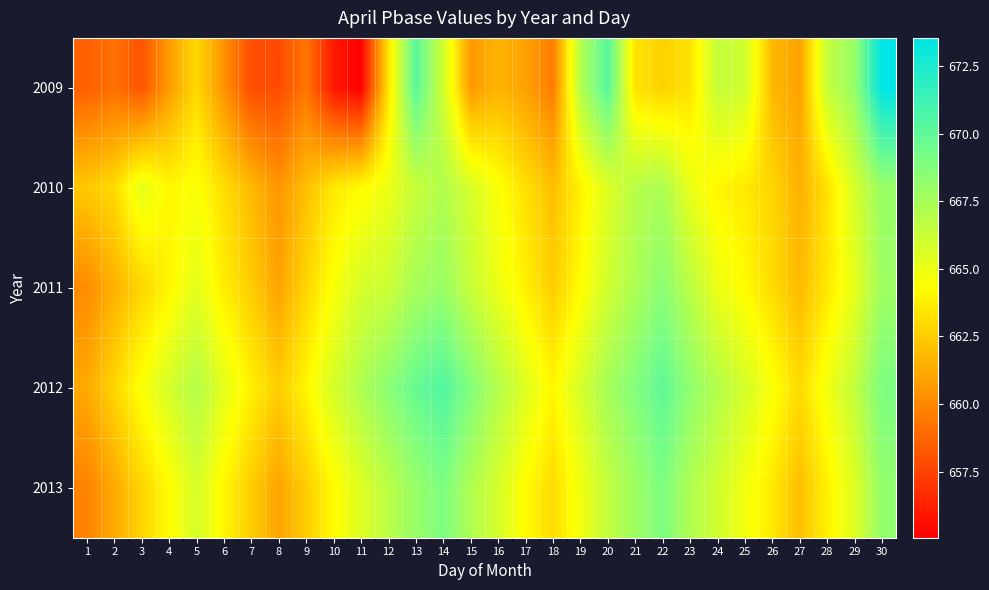

Rank the series at 10 from lowest to highest value.

2009, 2010, 2013, 2011, 2012